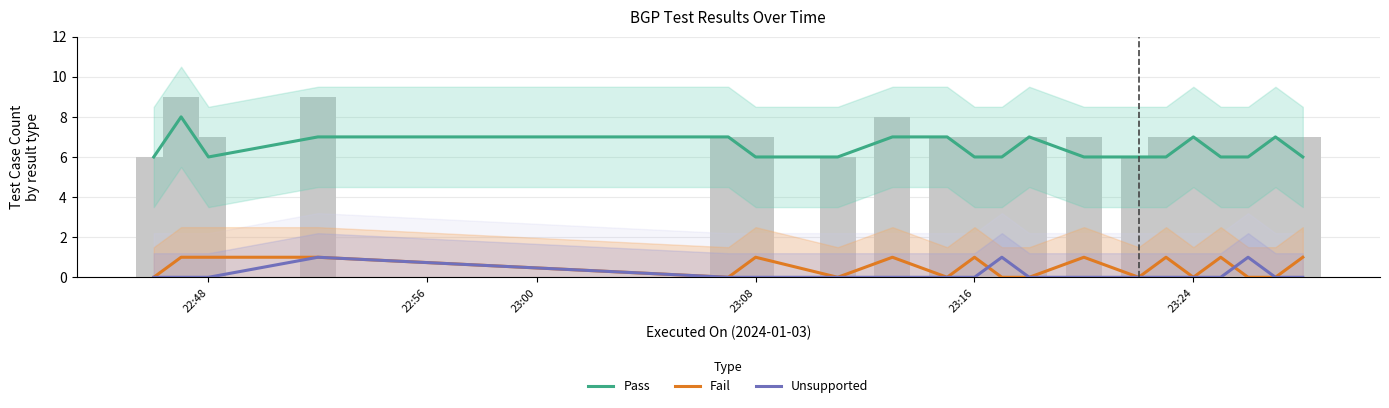

At which category is the sum across all series the highest?

22:56